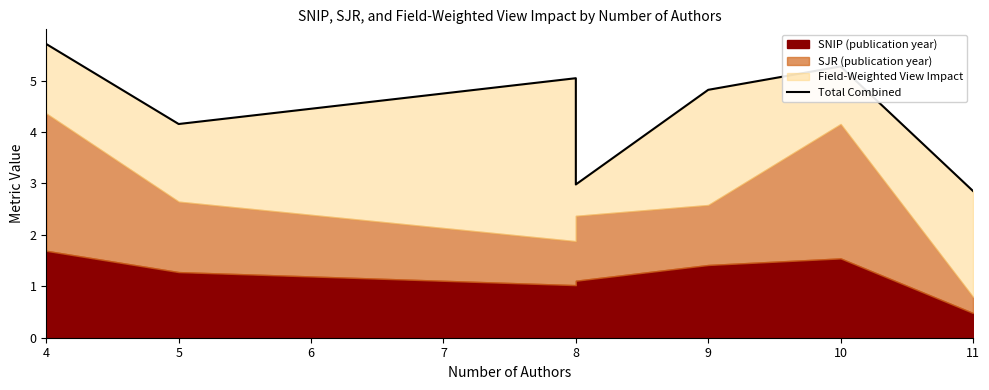

What is the difference between the values at 5 and 8?

0.9